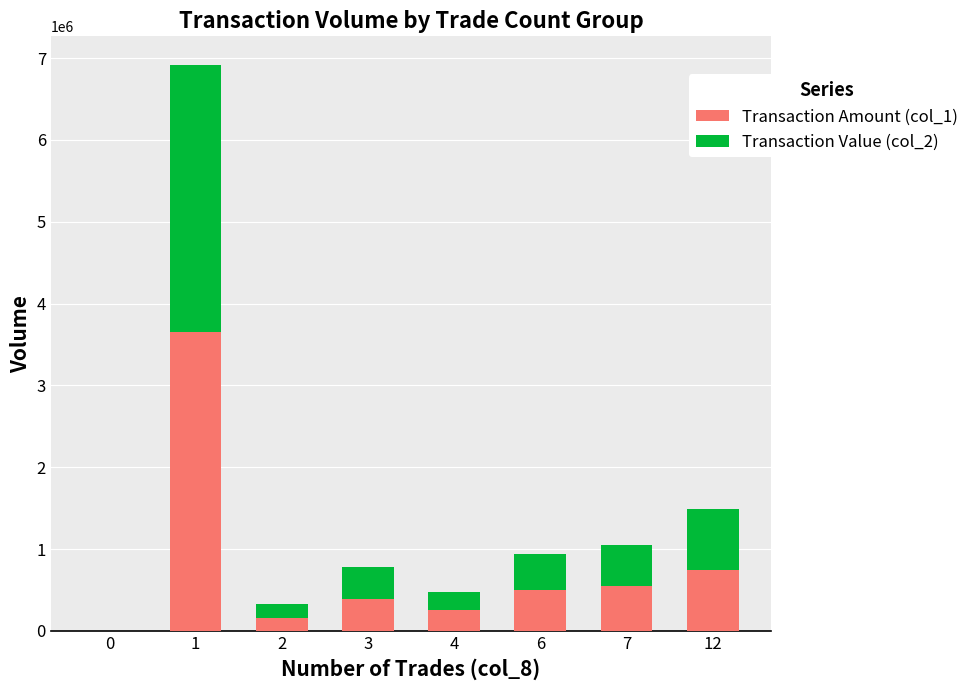

What are all the series names shown in the legend?

Transaction Amount (col_1), Transaction Value (col_2)